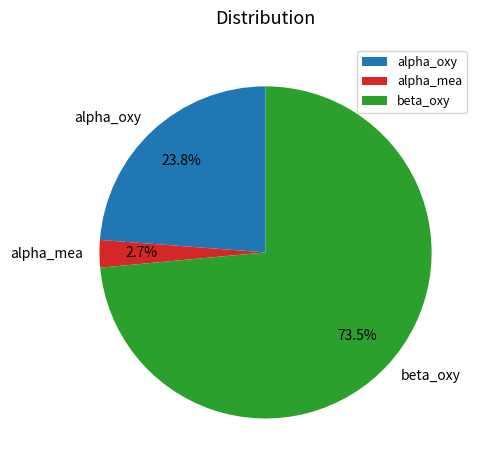

Rank the categories by value from lowest to highest.

alpha_mea, alpha_oxy, beta_oxy